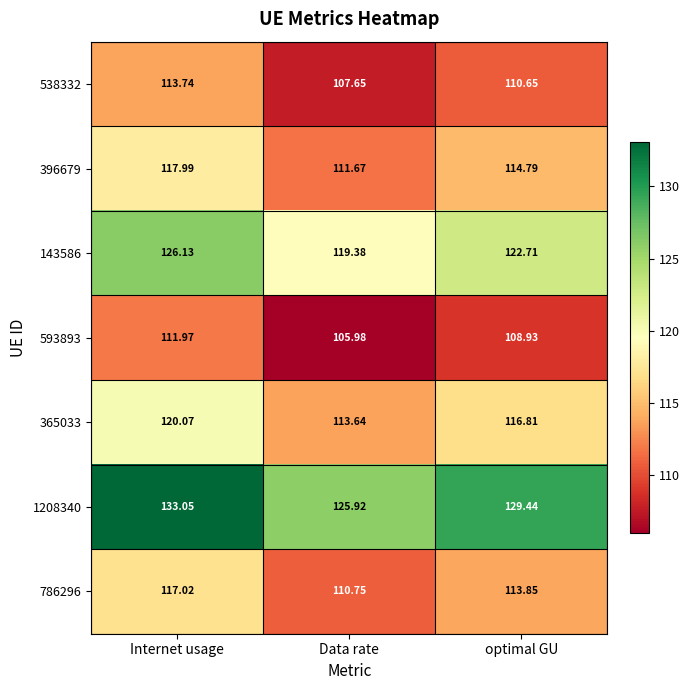

Count the number of categories in the chart.

3